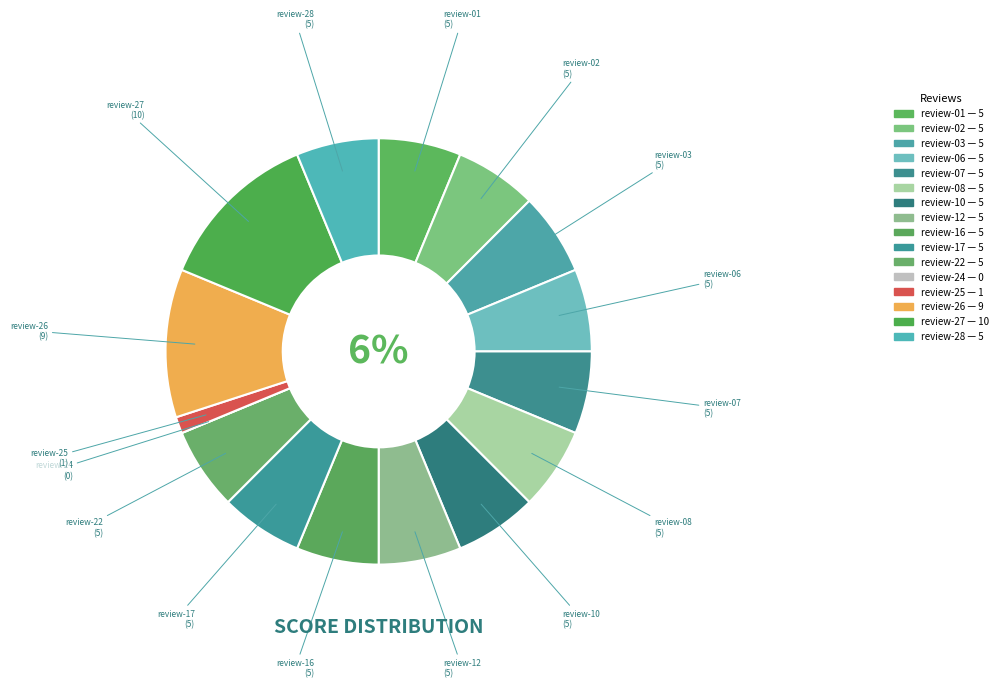

To the nearest percent, what percentage of the pie is review-06?

6%